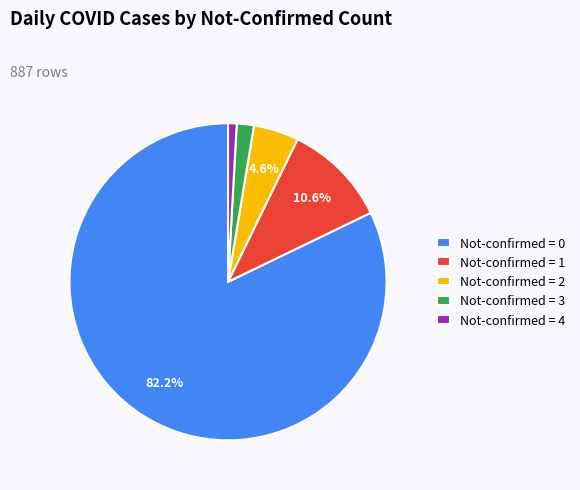

How many segments does this pie chart have?

5